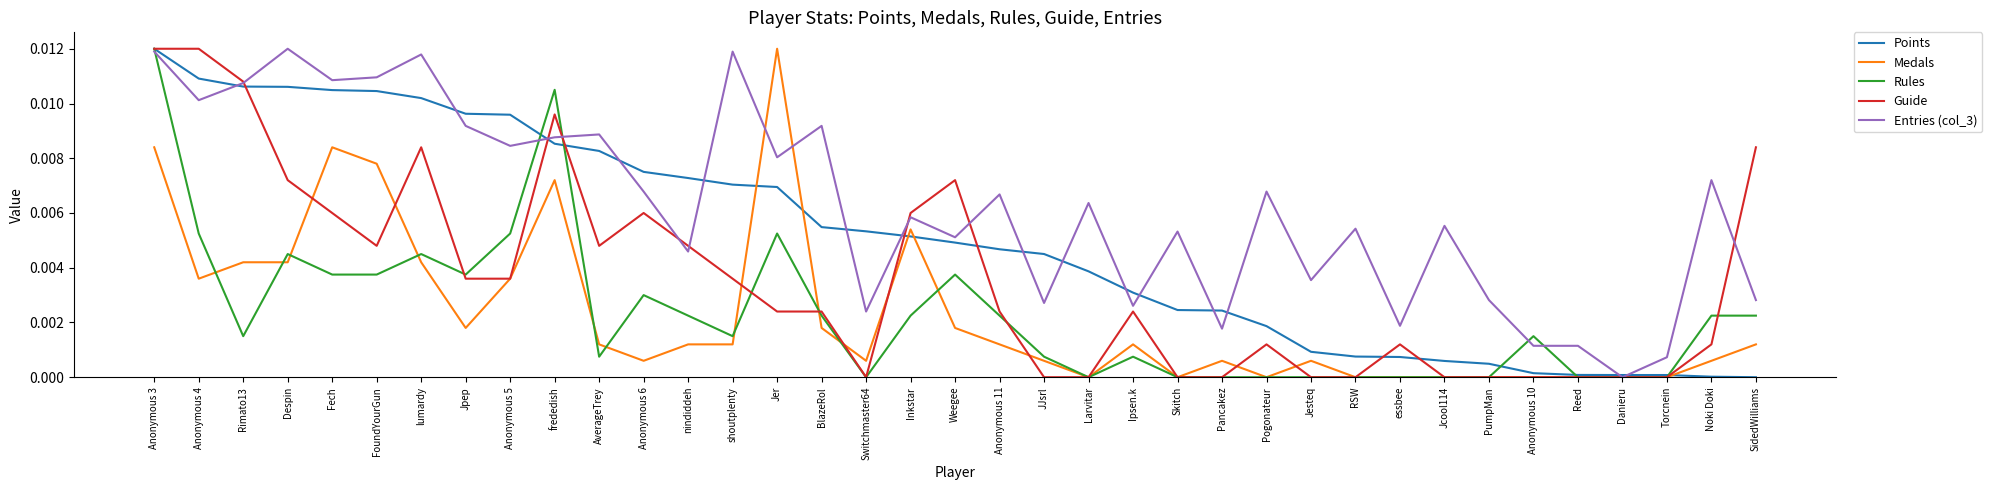

Which series has the largest total across all categories?

Entries (col_3)